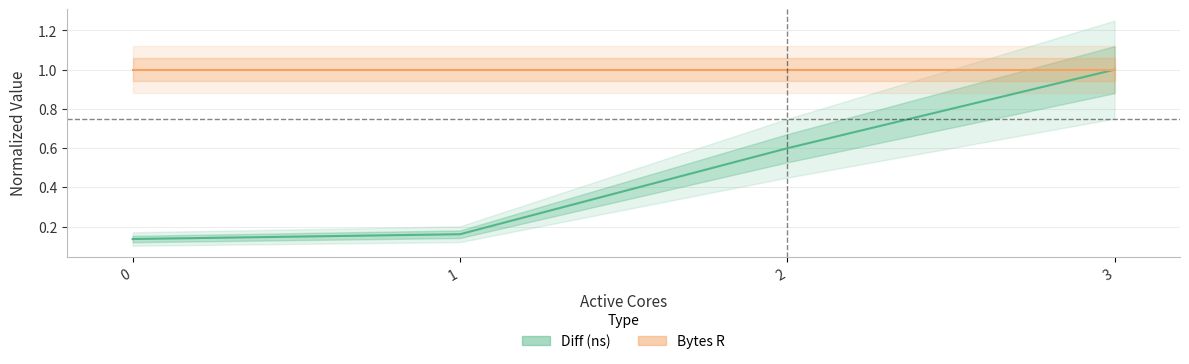

What is the maximum value shown in the chart?

1.0